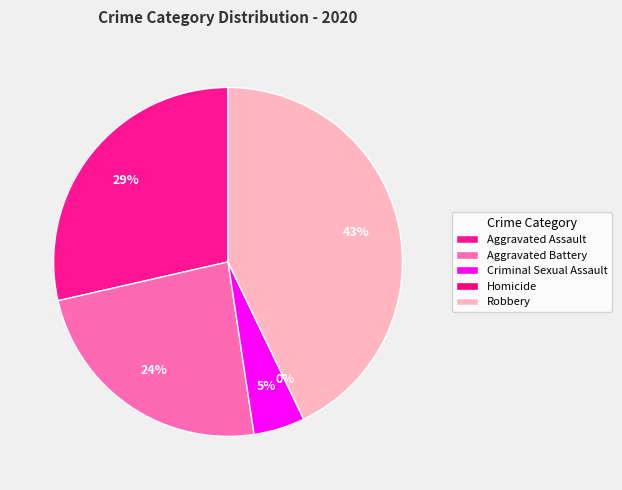

Which slice is the largest?

Robbery